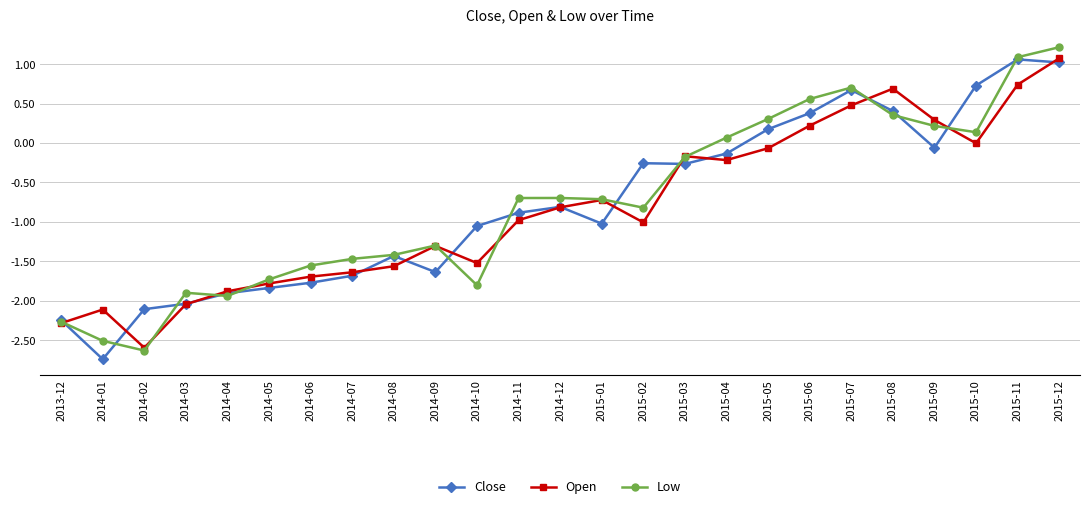

What position from the left is 2014-07?

8